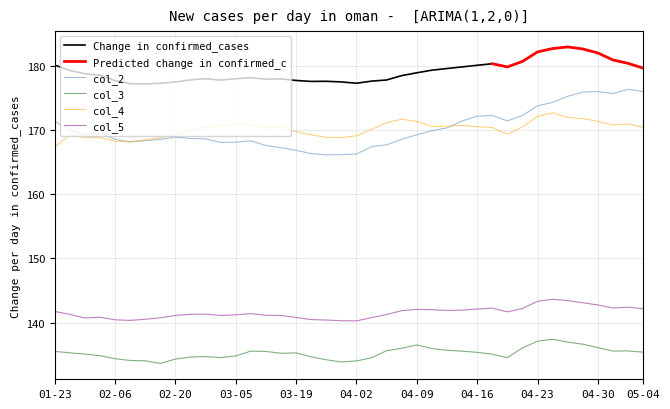

How many interior local valleys does the col_5 series have?

7